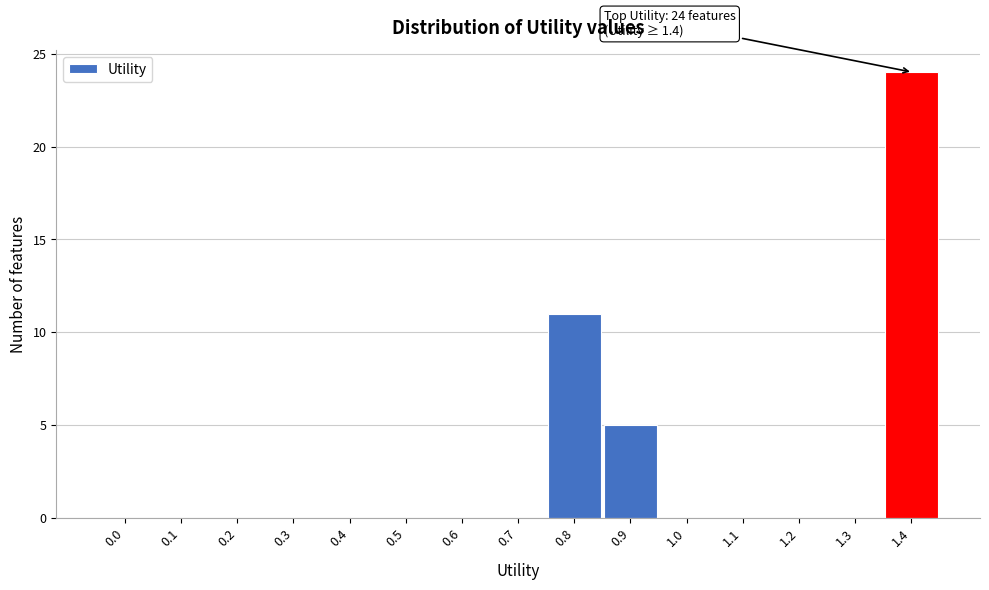

Reading left to right, what are all the values shown in this chart?

0.0=0	0.1=0	0.2=0	0.3=0	0.4=0	0.5=0	0.6=0	0.7=0	0.8=11	0.9=5	1.0=0	1.1=0	1.2=0	1.3=0	1.4=24